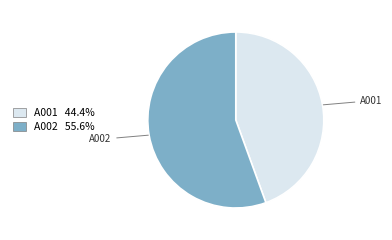

What is the smallest slice in the pie chart?

A001